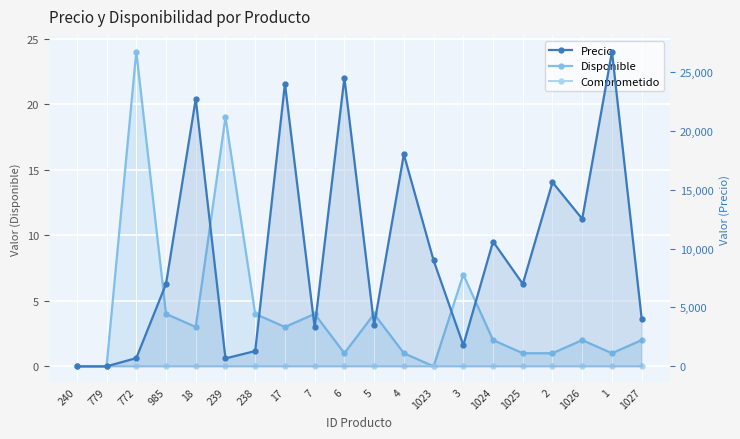

What is the sum of all Disponible values?

83